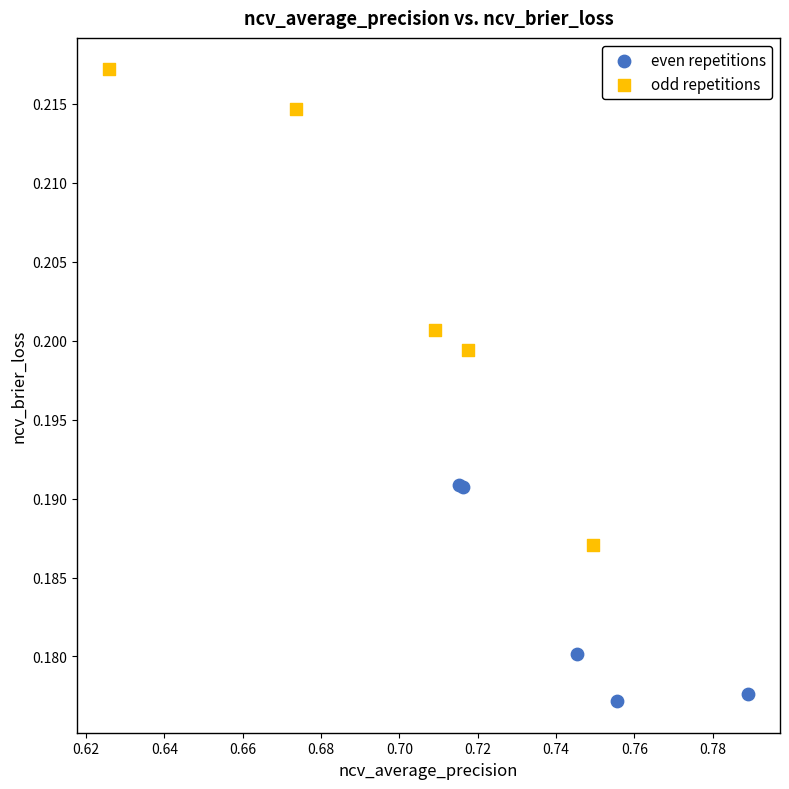

Which series has the largest Y range (max minus min)?

odd repetitions